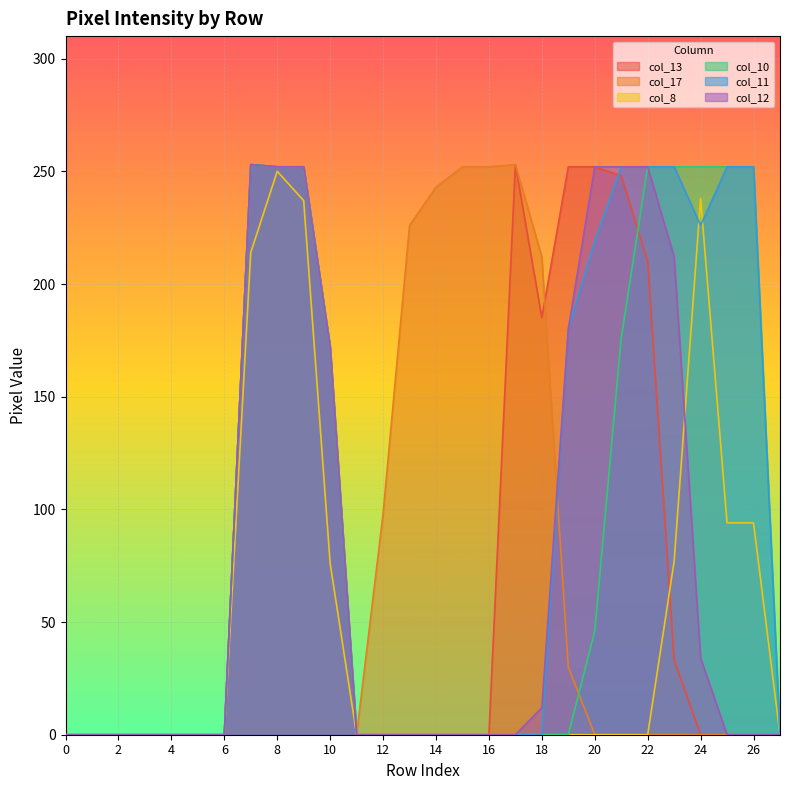

Which series has the largest total across all categories?

col_11